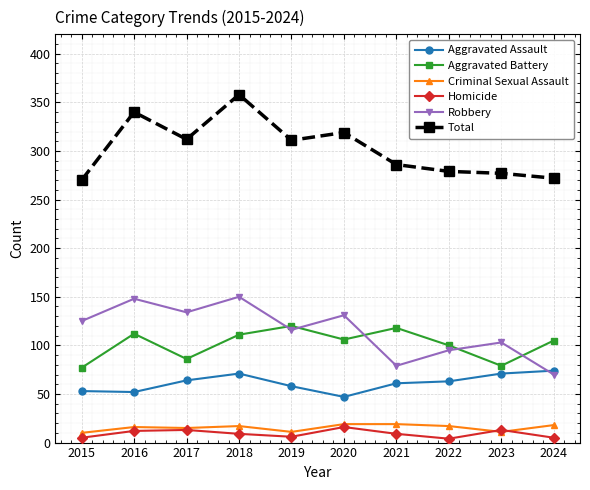

What is the minimum value shown in the chart?

4